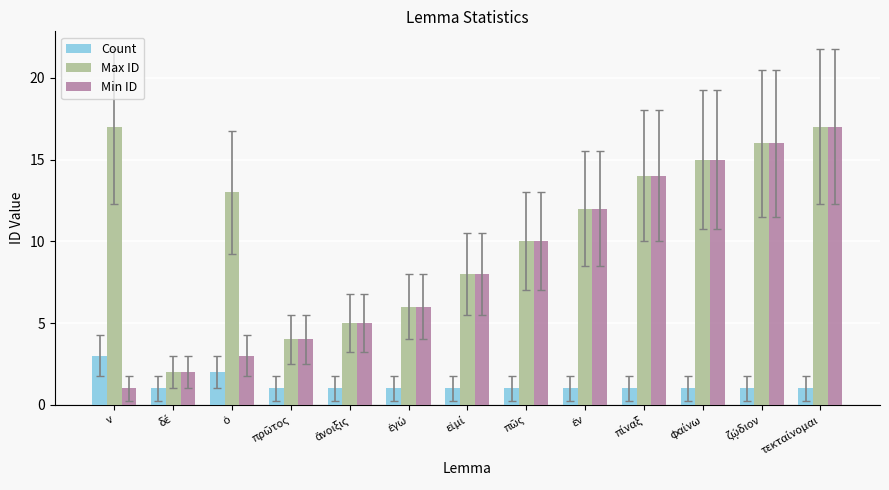

Which series has the largest range (max minus min)?

Min ID